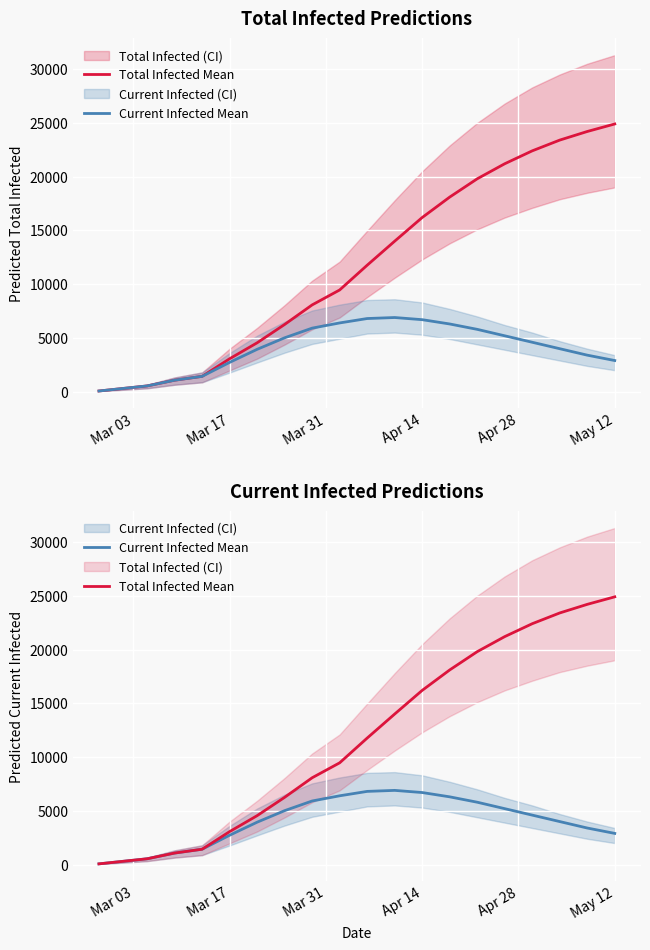

Count the number of categories in the chart.

20